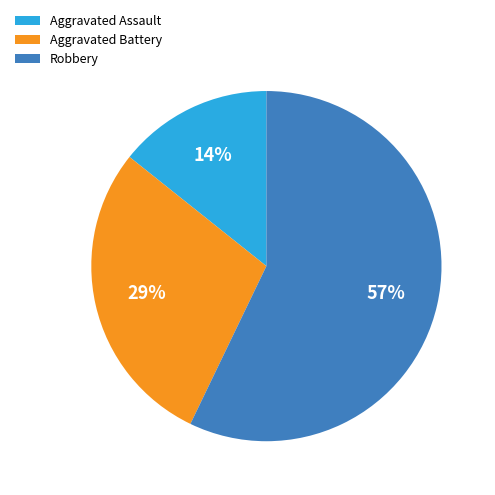

To the nearest percent, what percentage of the pie is Aggravated Assault?

14%